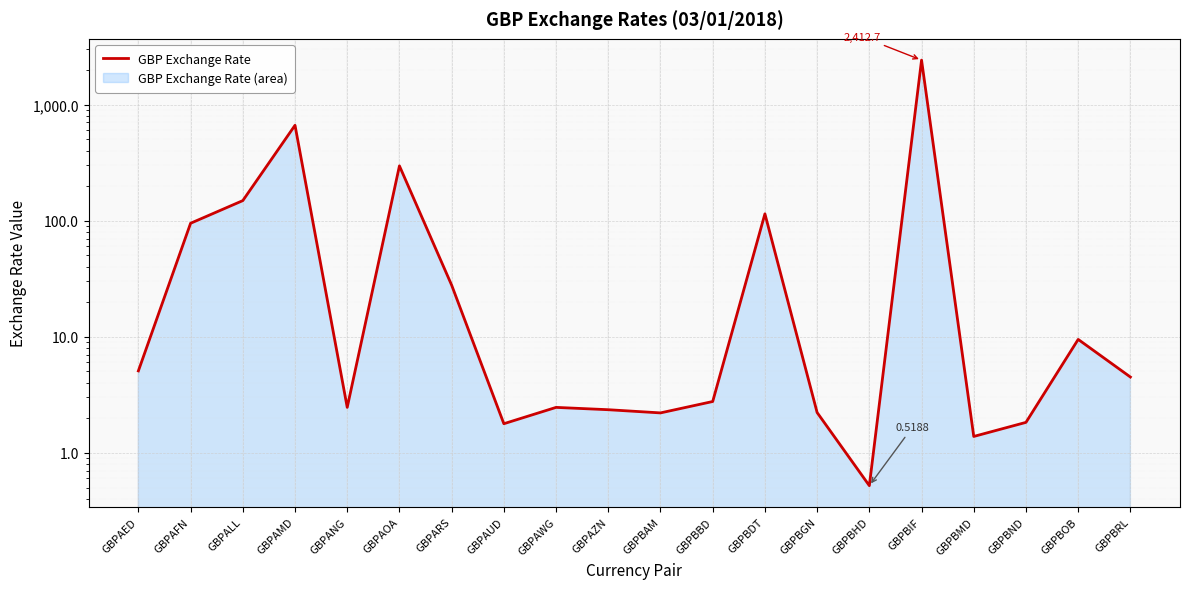

What is the minimum value shown in the chart?

0.5